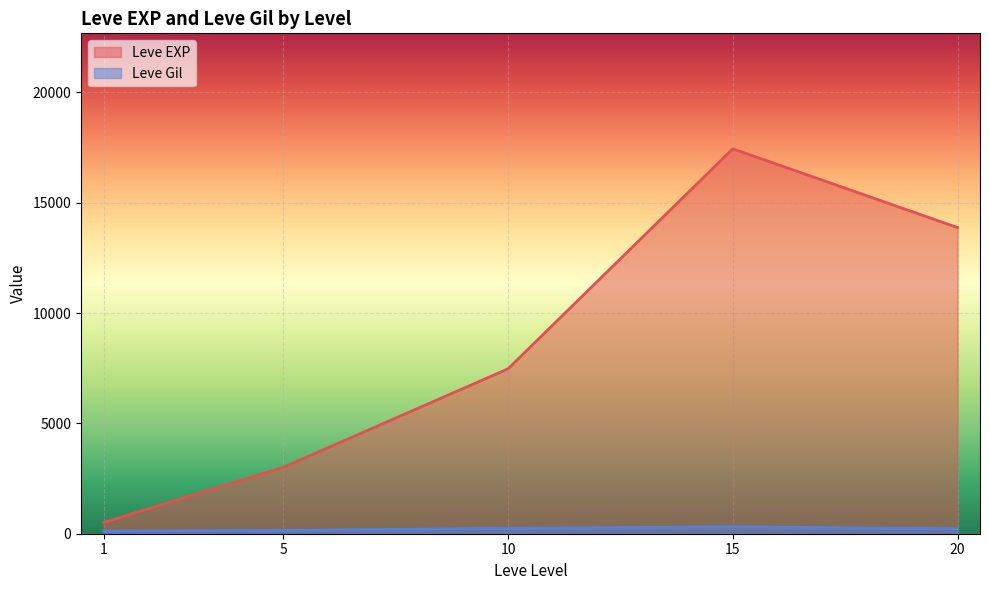

Rank the series at 20 from highest to lowest value.

Leve EXP, Leve Gil